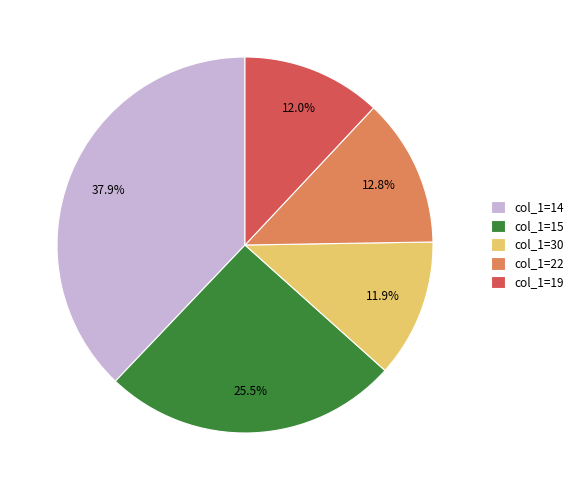

Does col_1=22 represent more than half of the total?

No